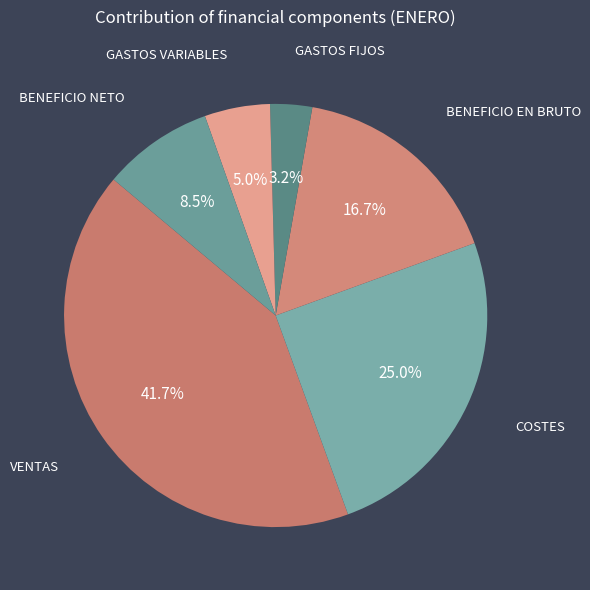

Which category has the smallest portion of the pie?

GASTOS FIJOS